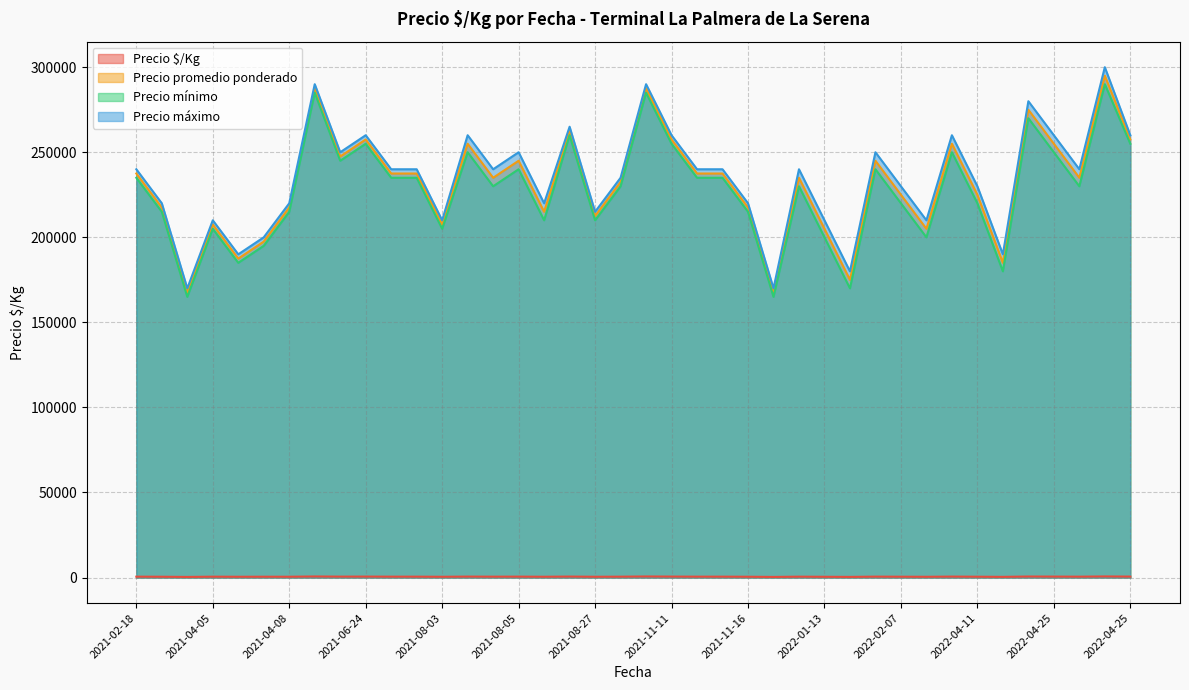

The value of Precio promedio ponderado at 2021-08-05 is 343412. True or false?

False